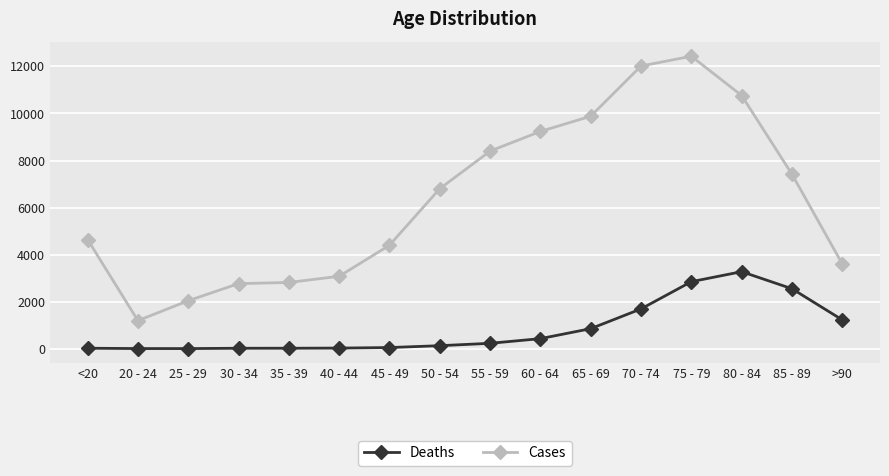

What is the difference between the maximum and minimum values in the Cases series?

11243